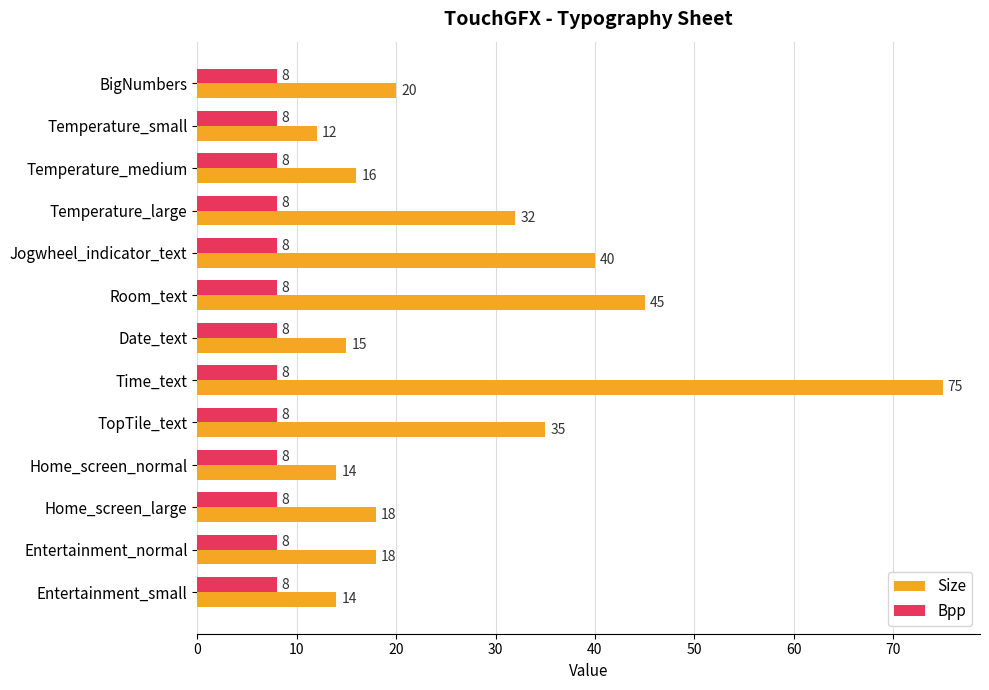

Which series has the widest spread of values?

Size